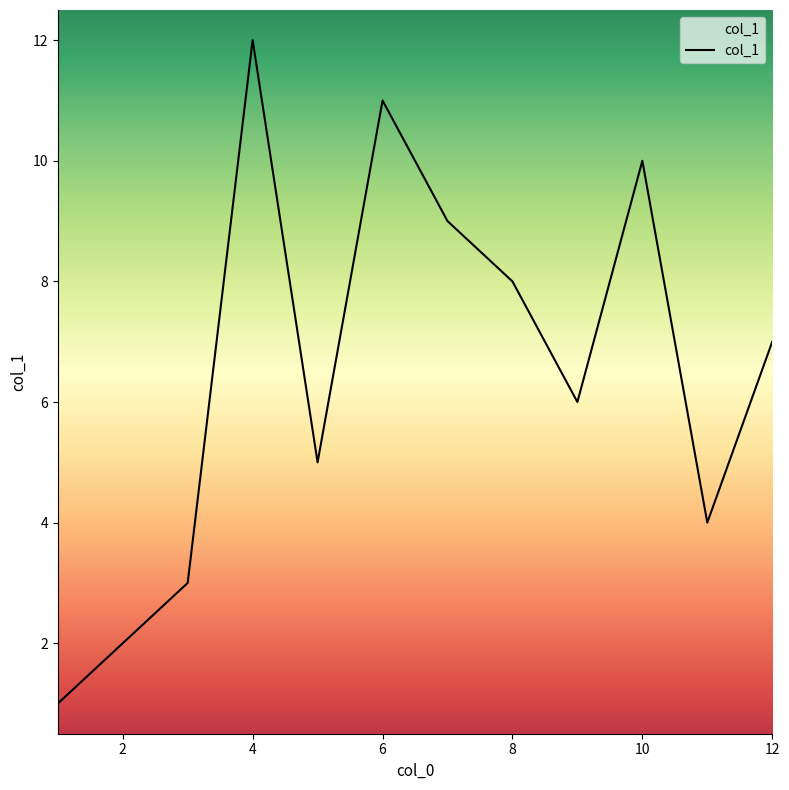

What is the difference between the maximum and minimum values?

11